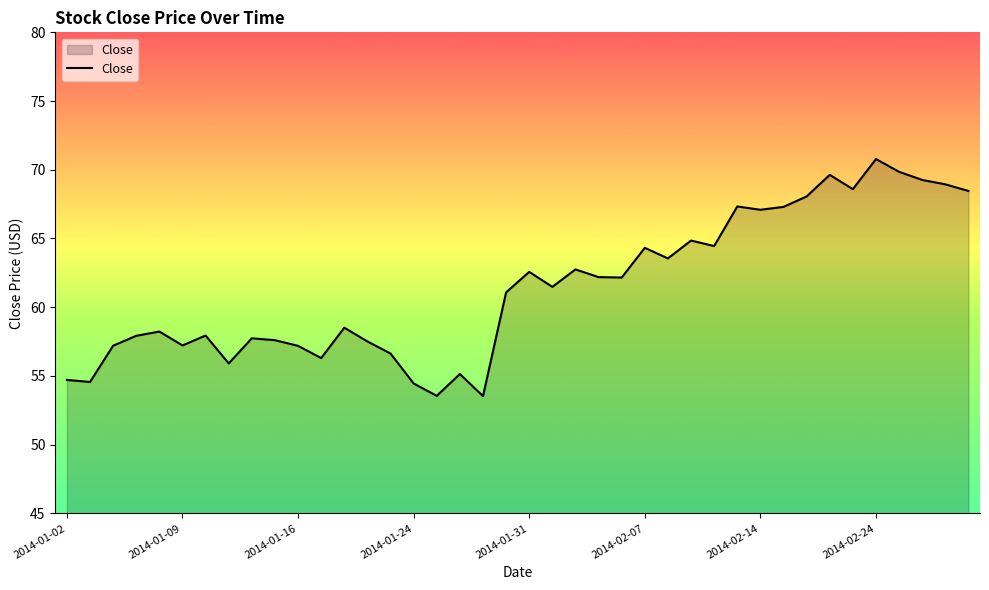

What is the greatest value displayed?

70.8